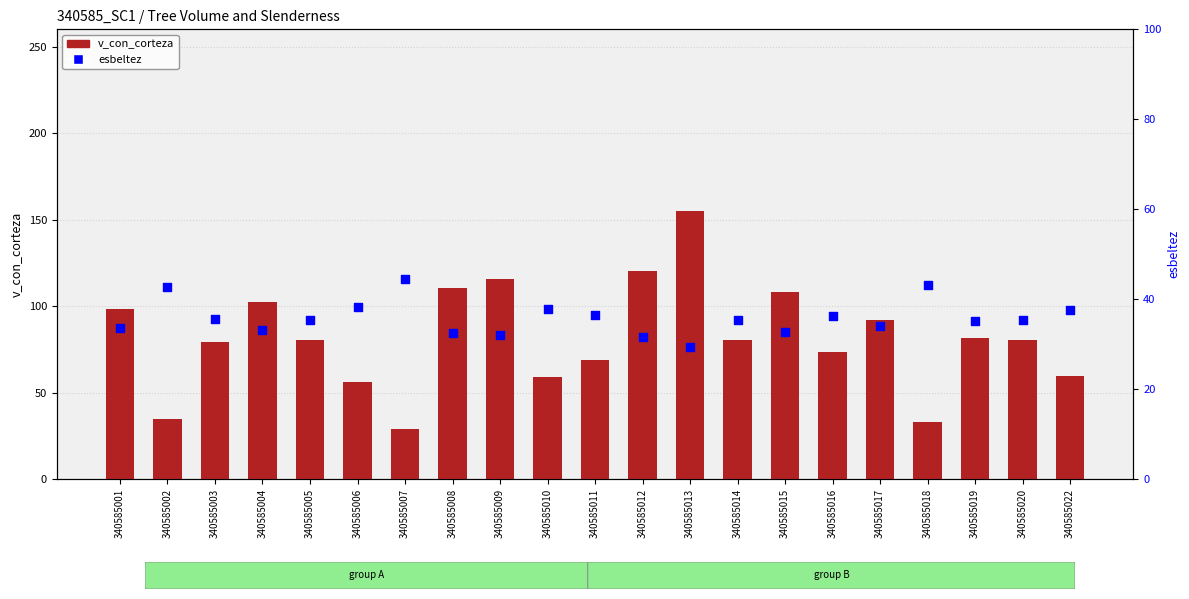

At which category is the sum across all series the highest?

340585013